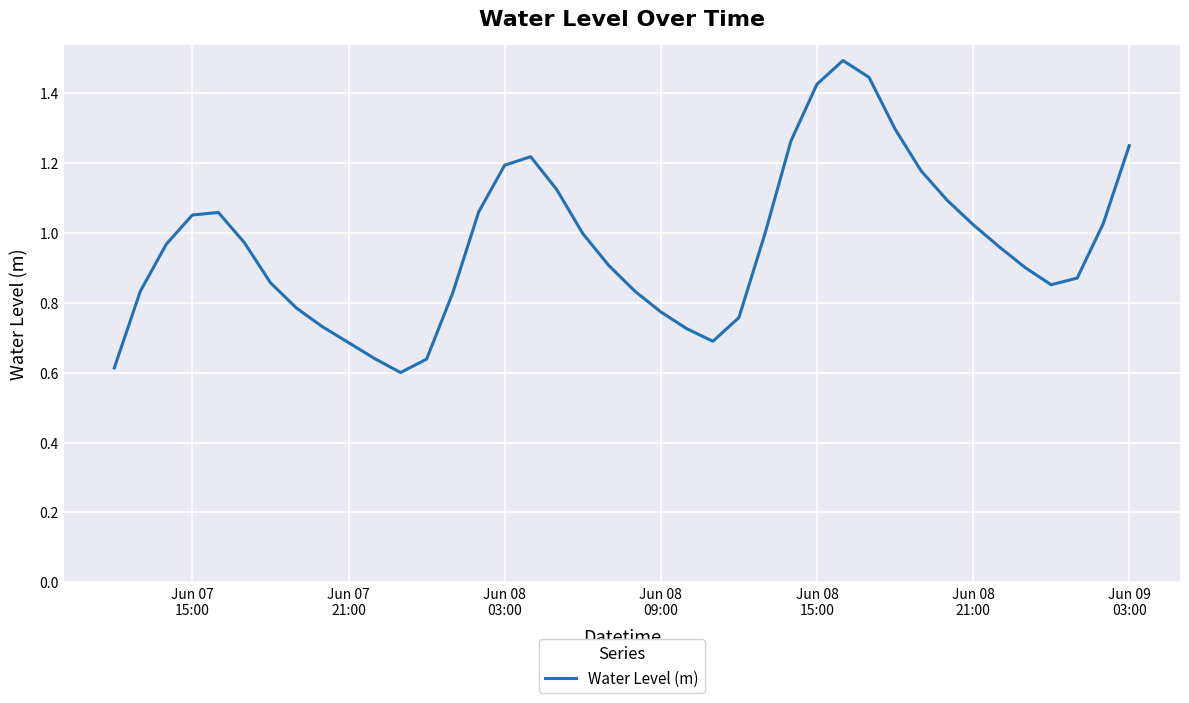

What is the greatest value displayed?

1.5